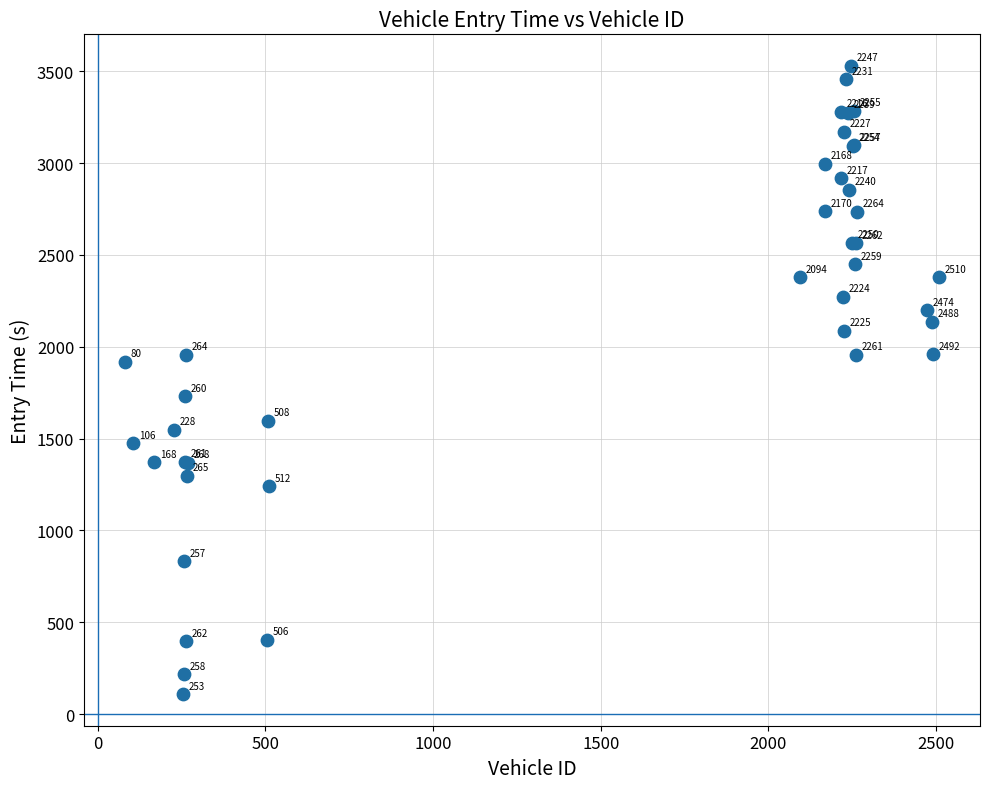

What Y value in the scatter plot is closest to 1818?

1730.1